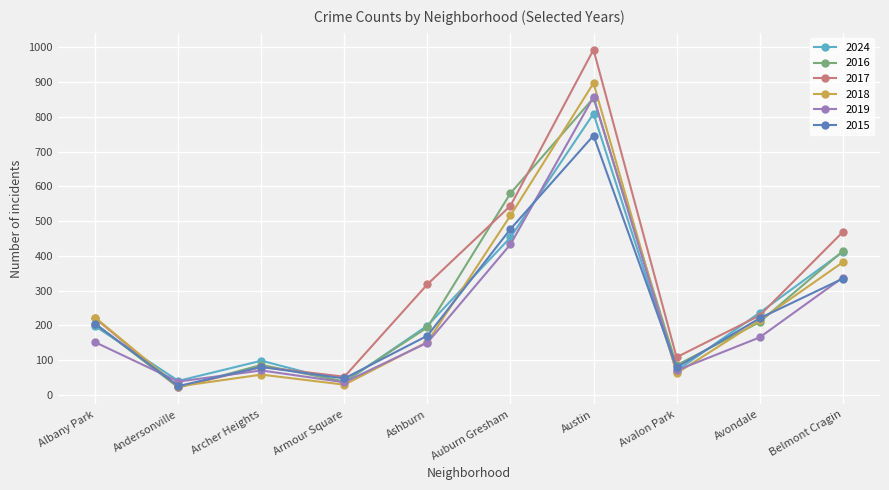

What is the label of the 4th point from the right?

Austin